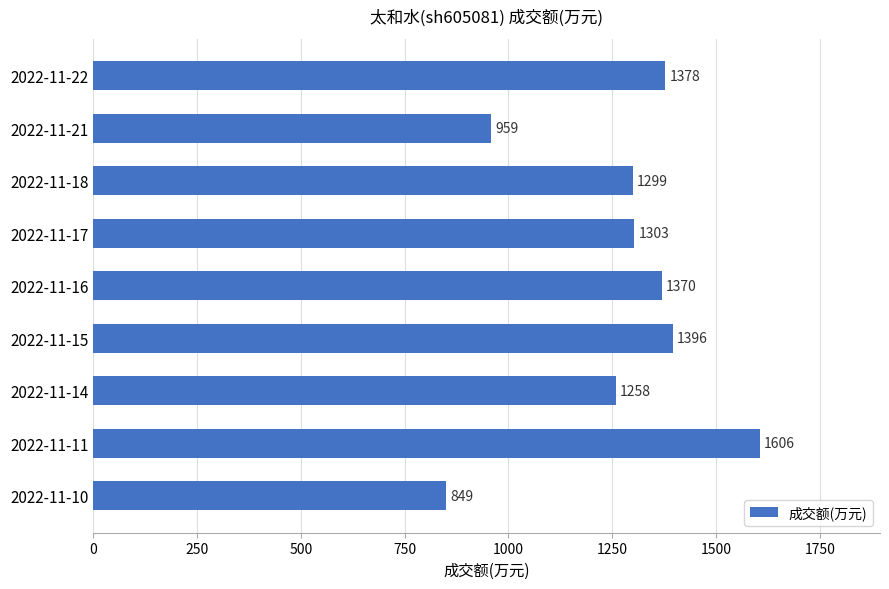

What is the maximum value shown in the chart?

1606